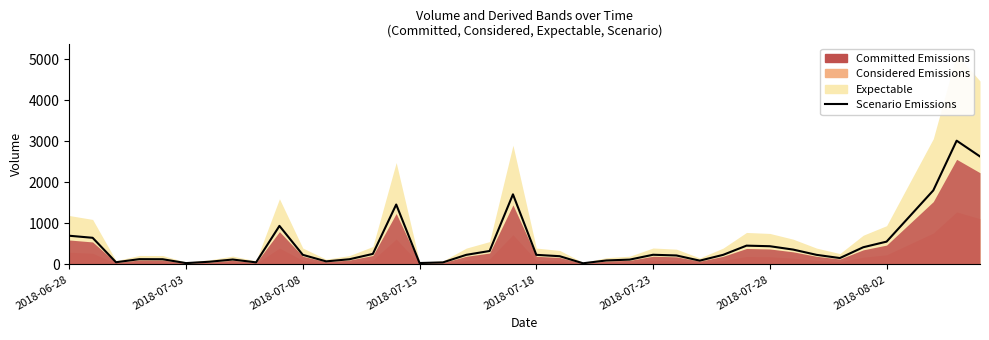

True or false: the data shows 1180 at 36.

True